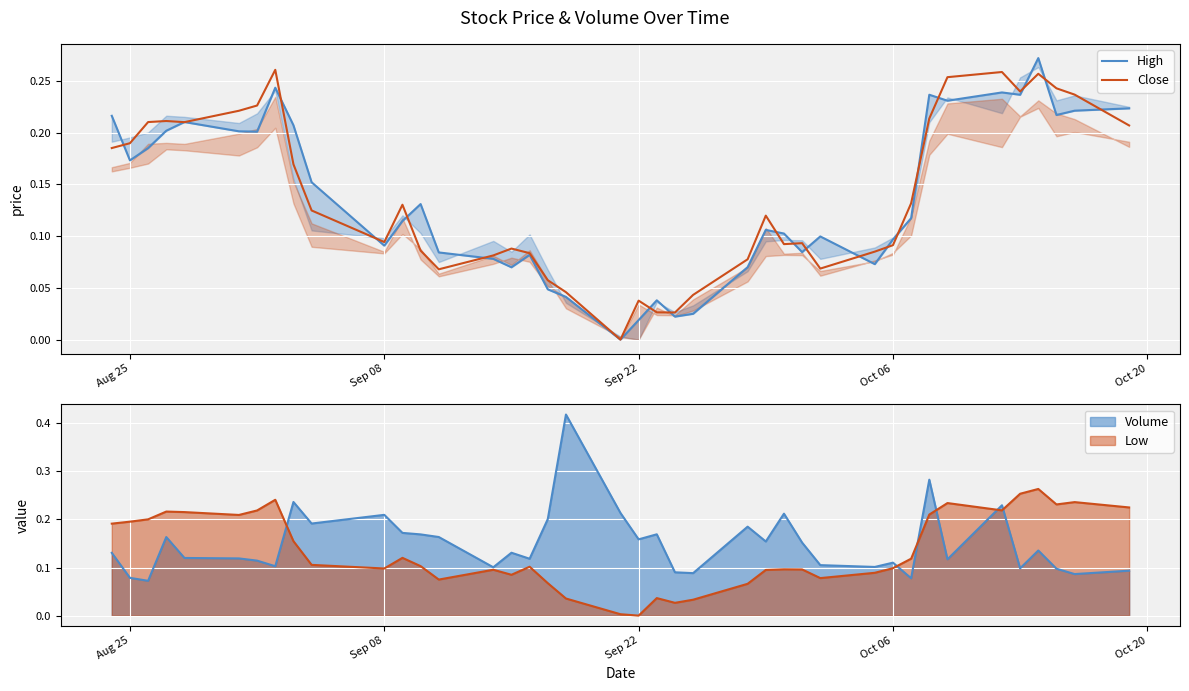

Which series has the largest total across all categories?

Close